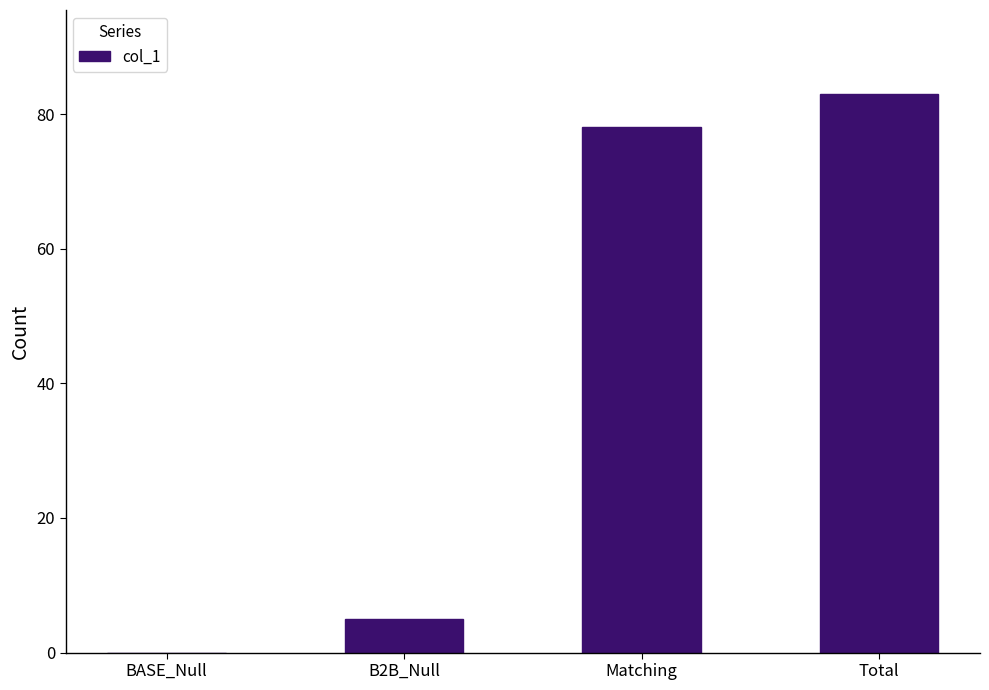

At which category does the chart reach its peak across all series?

Total